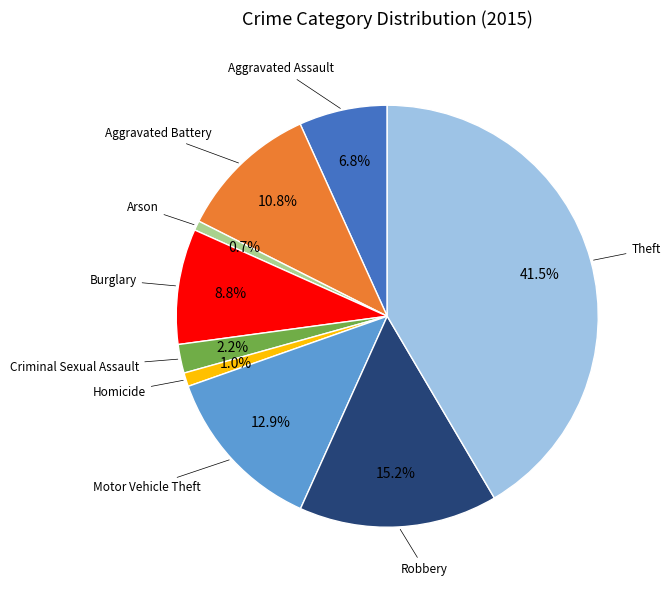

Is there a majority slice in this chart?

No